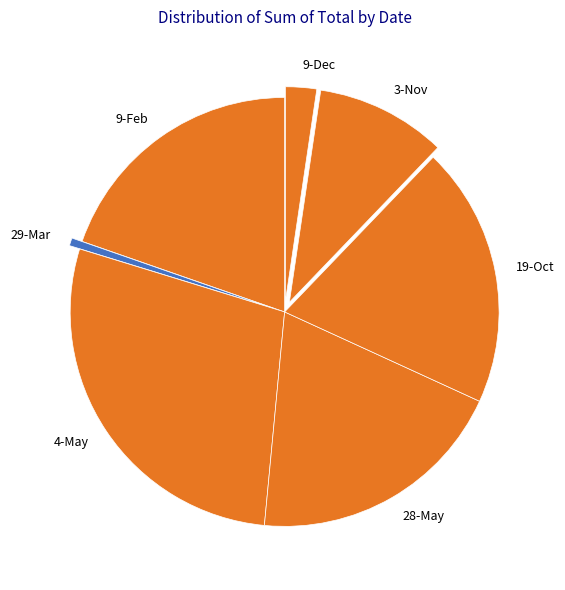

Do 19-Oct and 3-Nov together represent more than half of the pie?

No